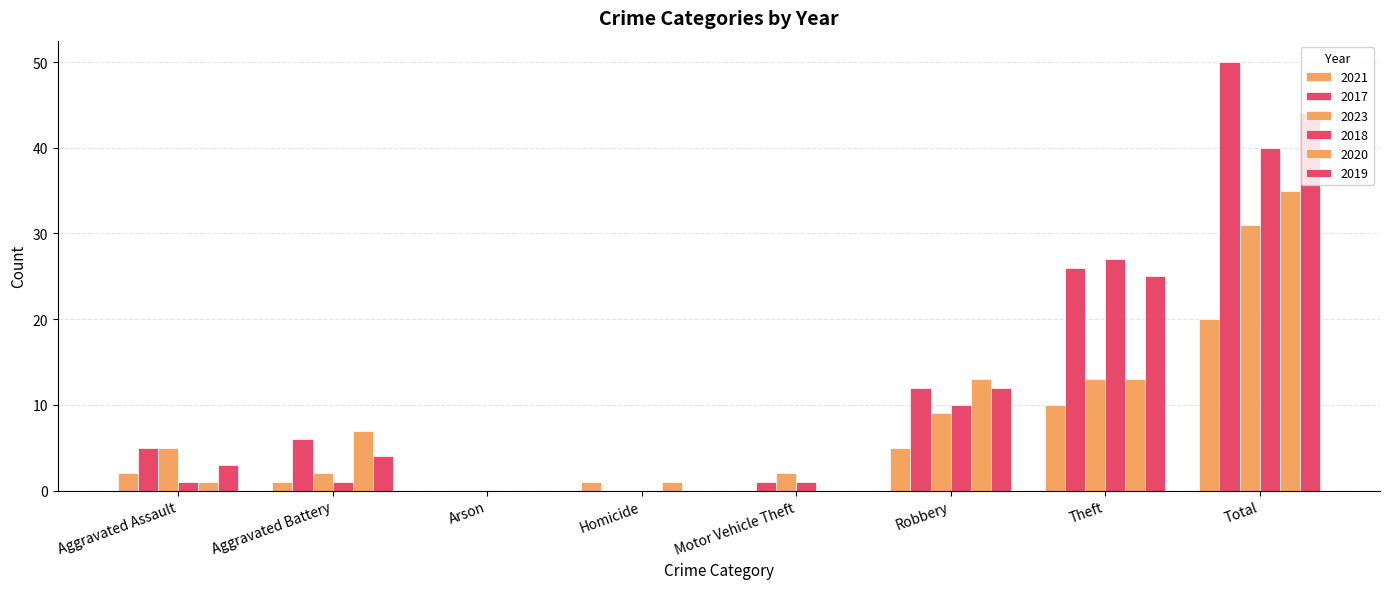

Which label corresponds to the largest value in the chart?

Total